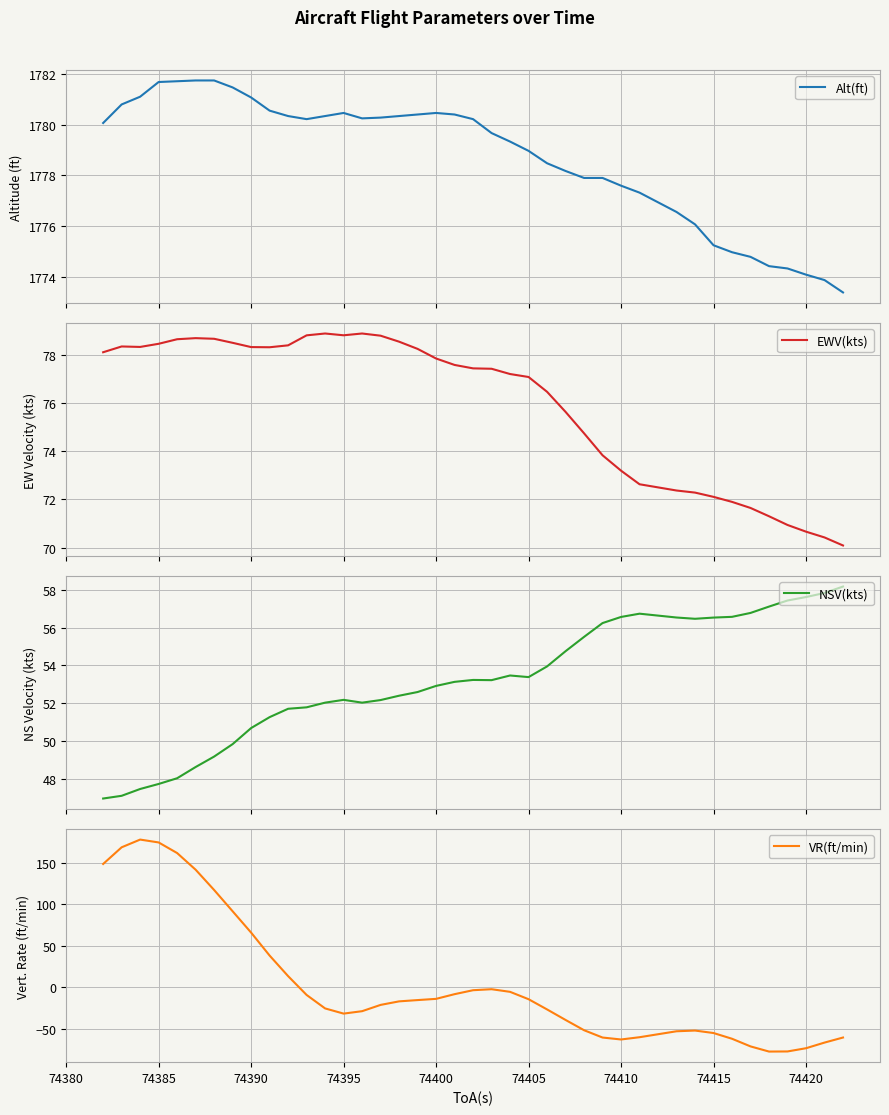

At how many categories does at least one series exceed 558?

40